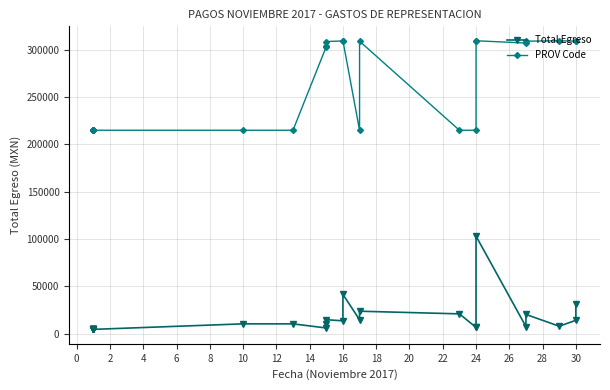

Read the PROV Code value at 12.

214873.0